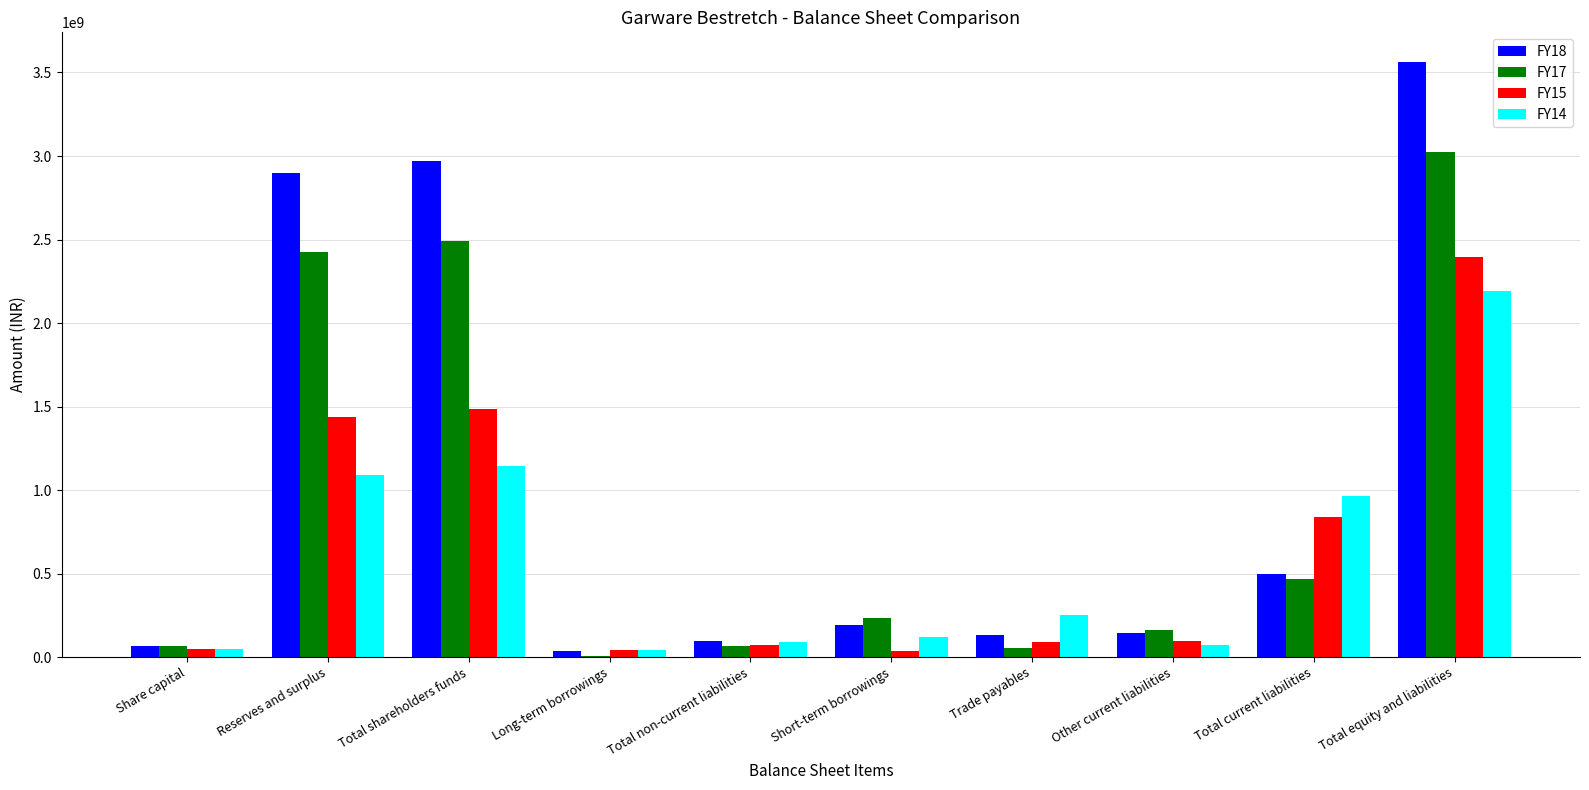

Which series has the largest total across all categories?

FY18